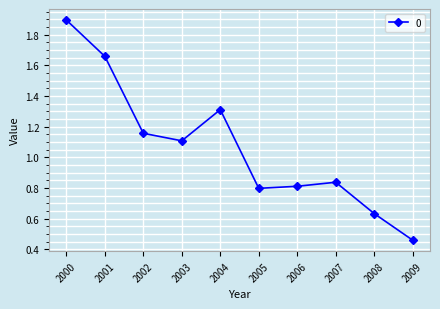

What is the average value?

1.1